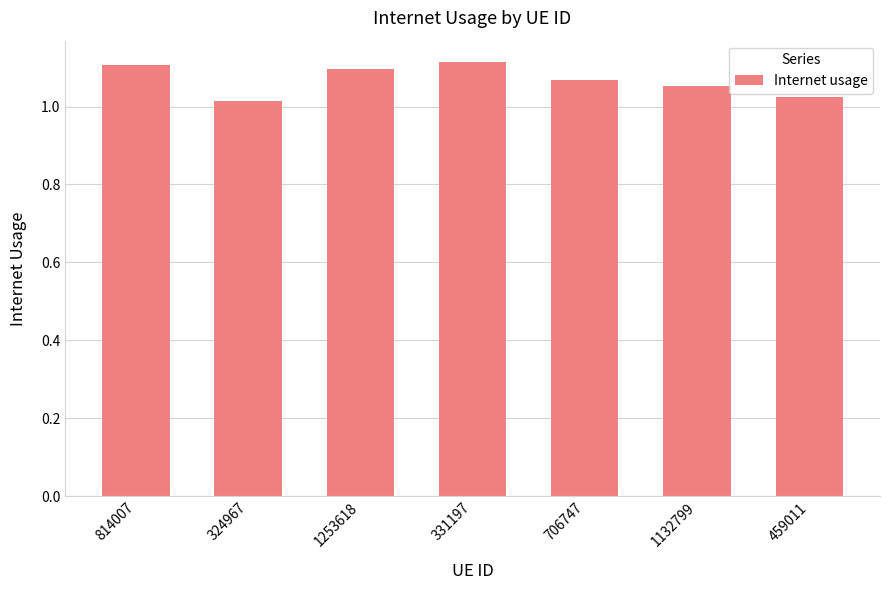

True or false: the data shows 1.1 at 1132799.

True